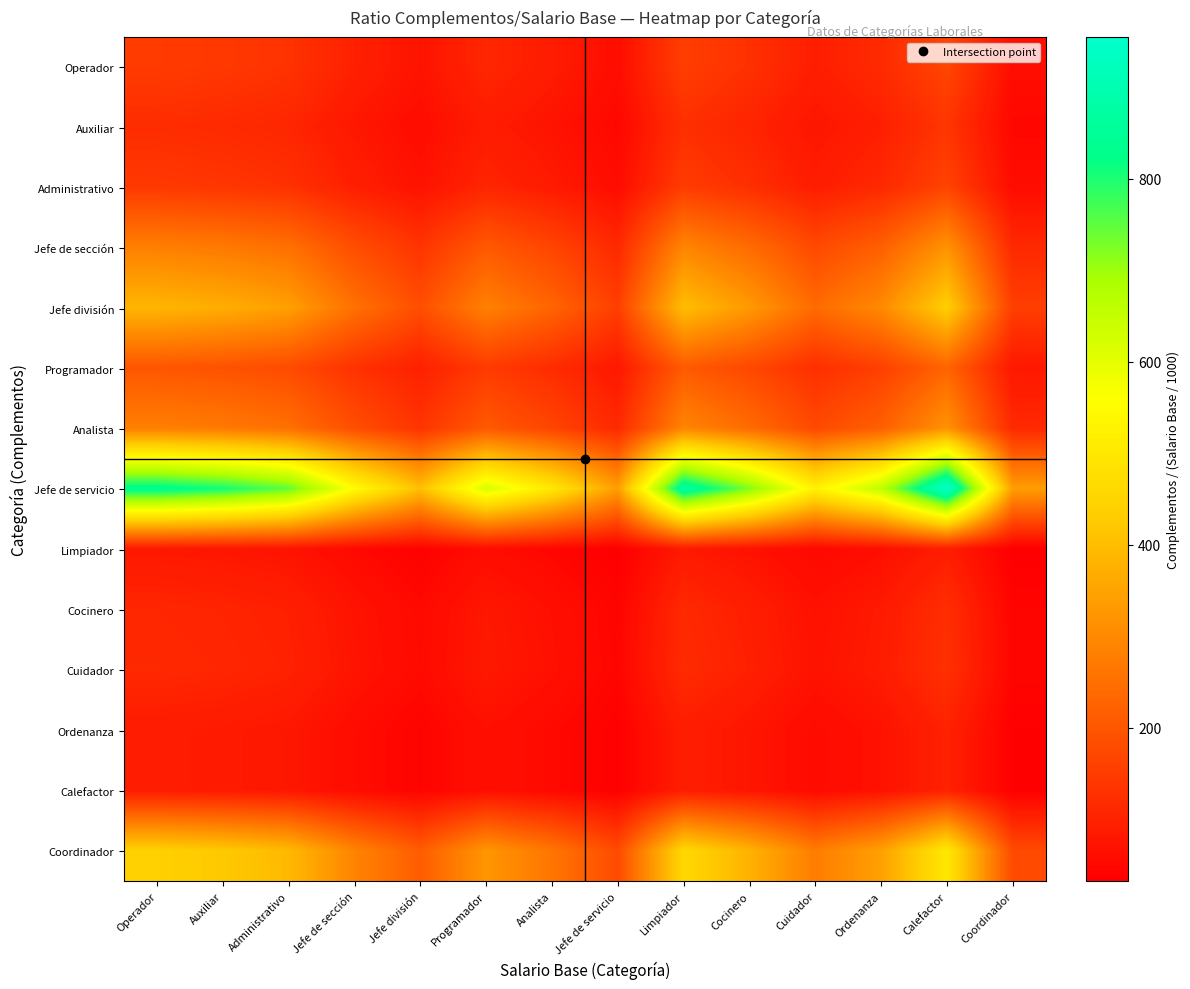

Which series has the largest range (max minus min)?

Jefe de servicio